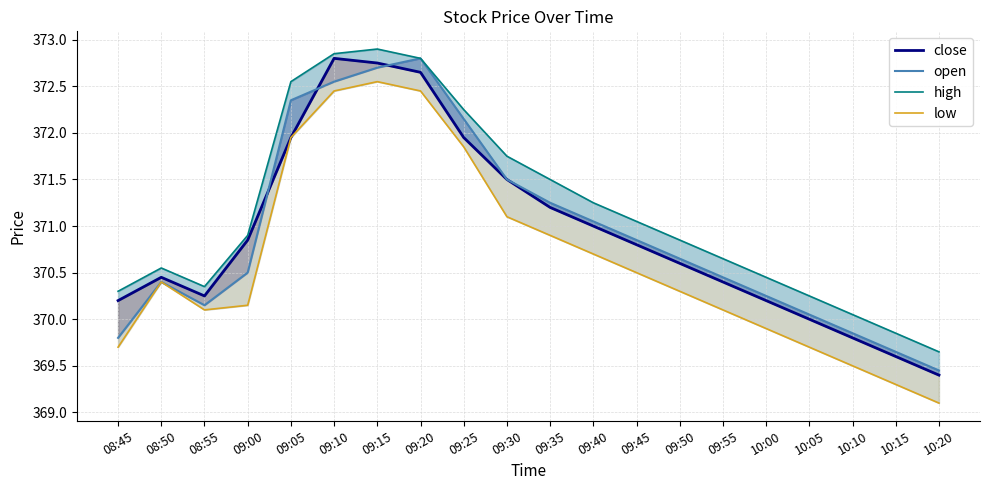

Reading left to right, transcribe all the data shown in this chart.

close: 370.2	370.4	370.2	370.9	371.9	372.8	372.8	372.6	371.9	371.5	371.2	371.0	370.8	370.6	370.4	370.2	370.0	369.8	369.6	369.4
open: 369.8	370.4	370.1	370.5	372.4	372.6	372.7	372.8	372.1	371.5	371.2	371.1	370.9	370.6	370.4	370.2	370.1	369.9	369.6	369.4
high: 370.3	370.6	370.4	370.9	372.6	372.9	372.9	372.8	372.2	371.8	371.5	371.2	371.1	370.9	370.6	370.4	370.2	370.1	369.9	369.6
low: 369.7	370.4	370.1	370.1	371.9	372.4	372.6	372.4	371.9	371.1	370.9	370.7	370.5	370.3	370.1	369.9	369.7	369.5	369.3	369.1